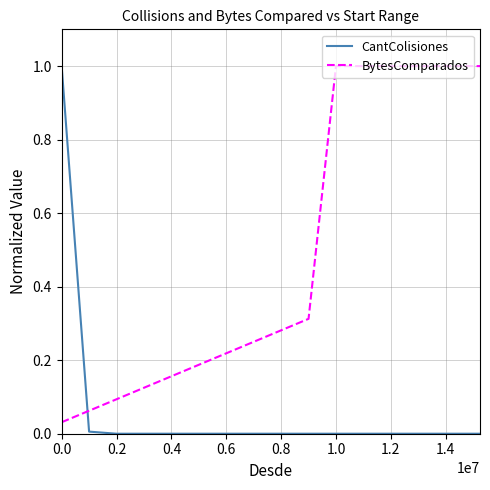

What is the greatest value displayed?

1.0